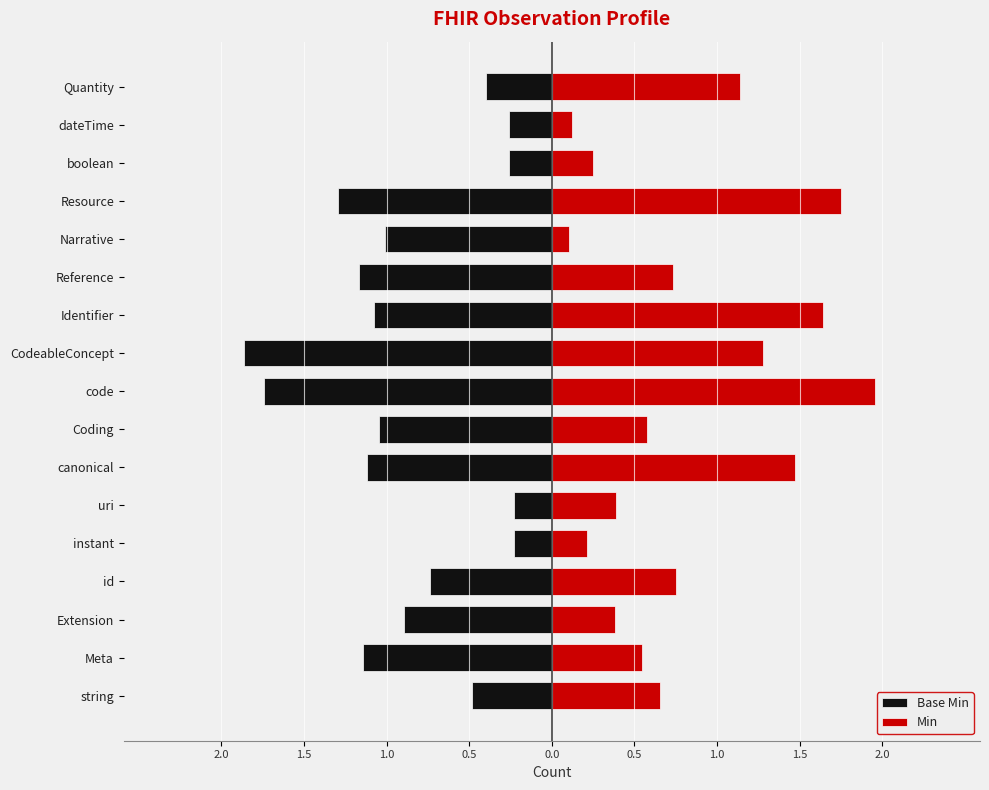

Are the bars grouped side by side (vs. stacked)?

Yes